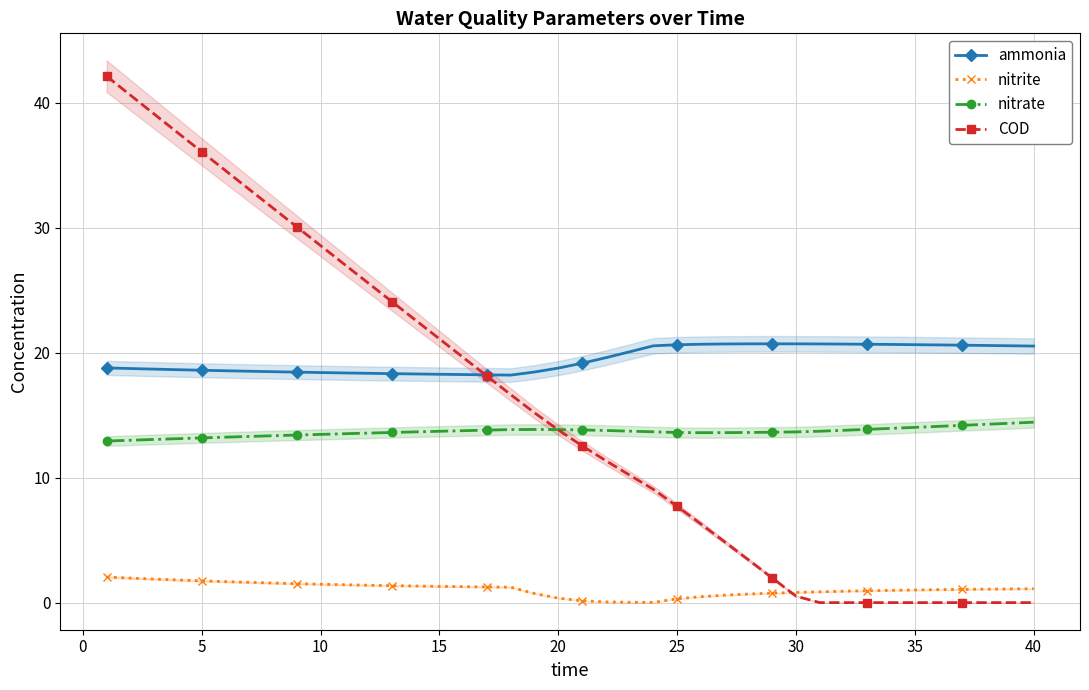

What is the minimum value for ammonia?

18.2